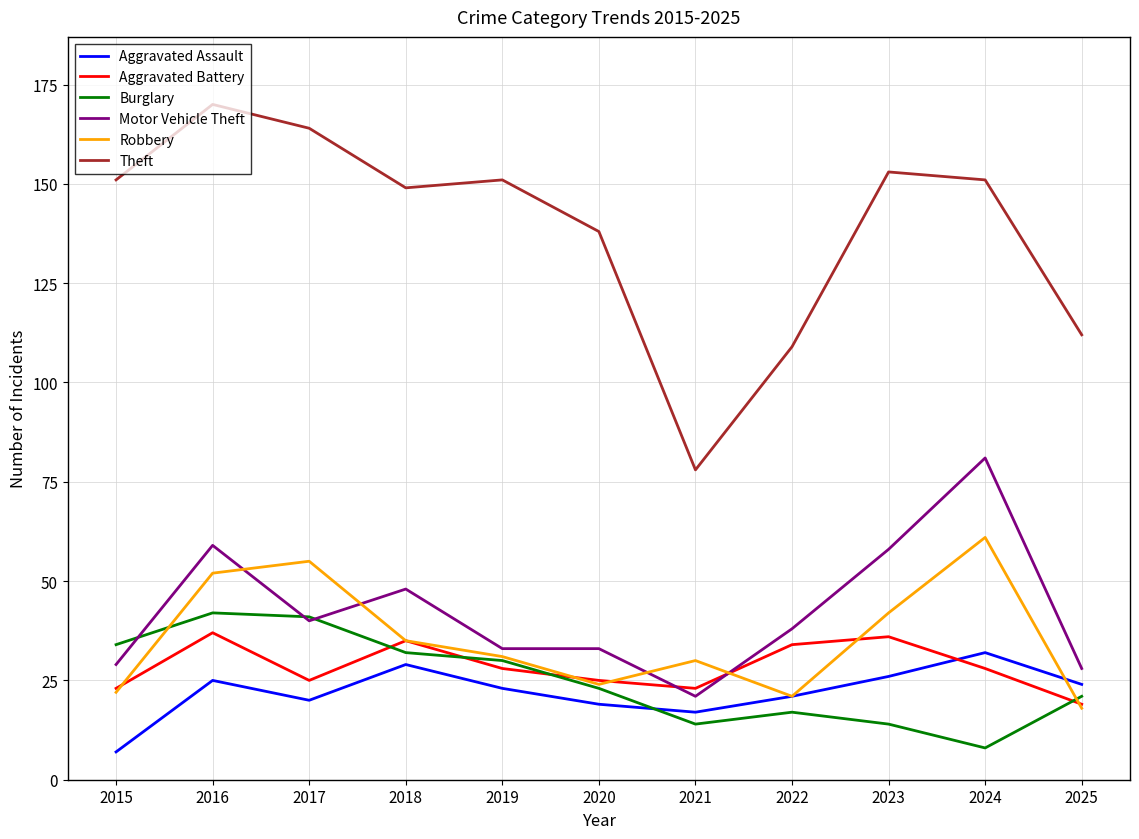

Count the number of data series in this chart.

6